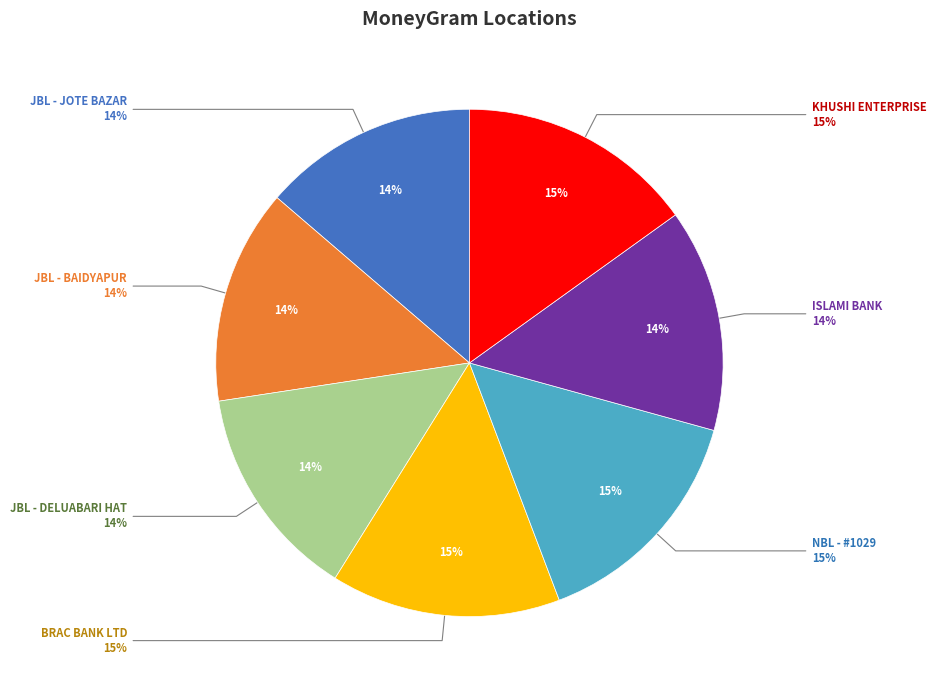

Which category has the smallest portion of the pie?

JBL - JOTE BAZAR-0811